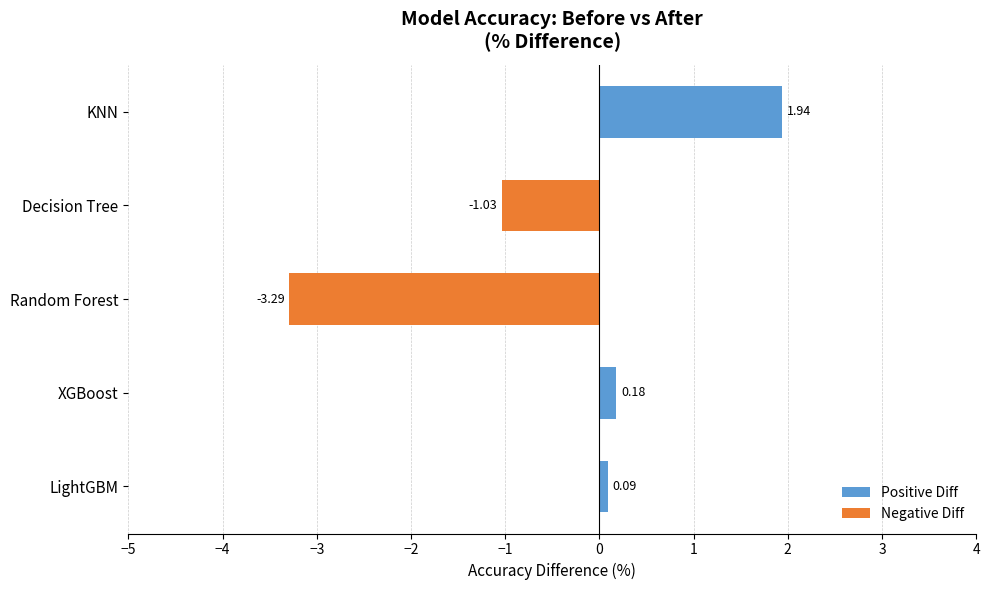

How many values are above zero?

3